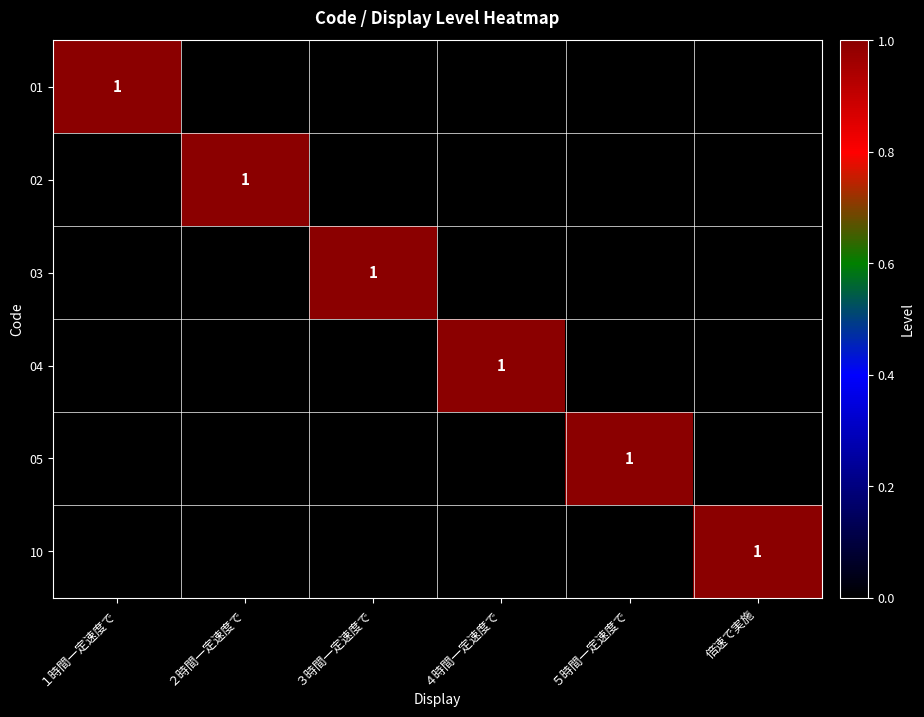

At which category is the sum across all series the highest?

１時間一定速度で